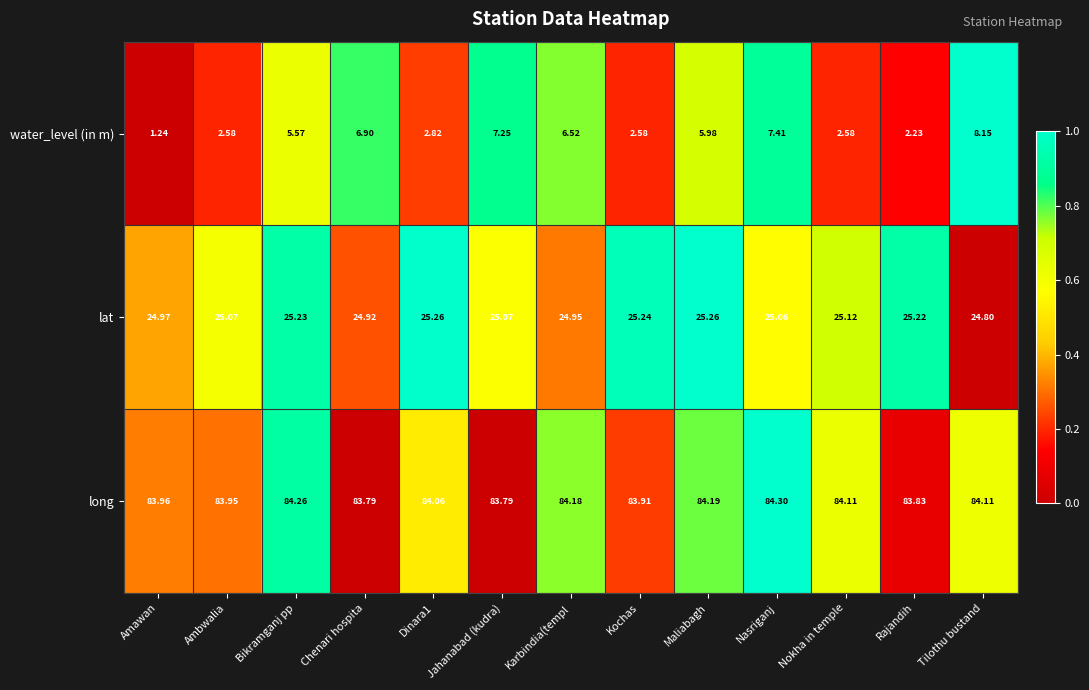

At which category is the sum across all series the highest?

Tilothu bustand